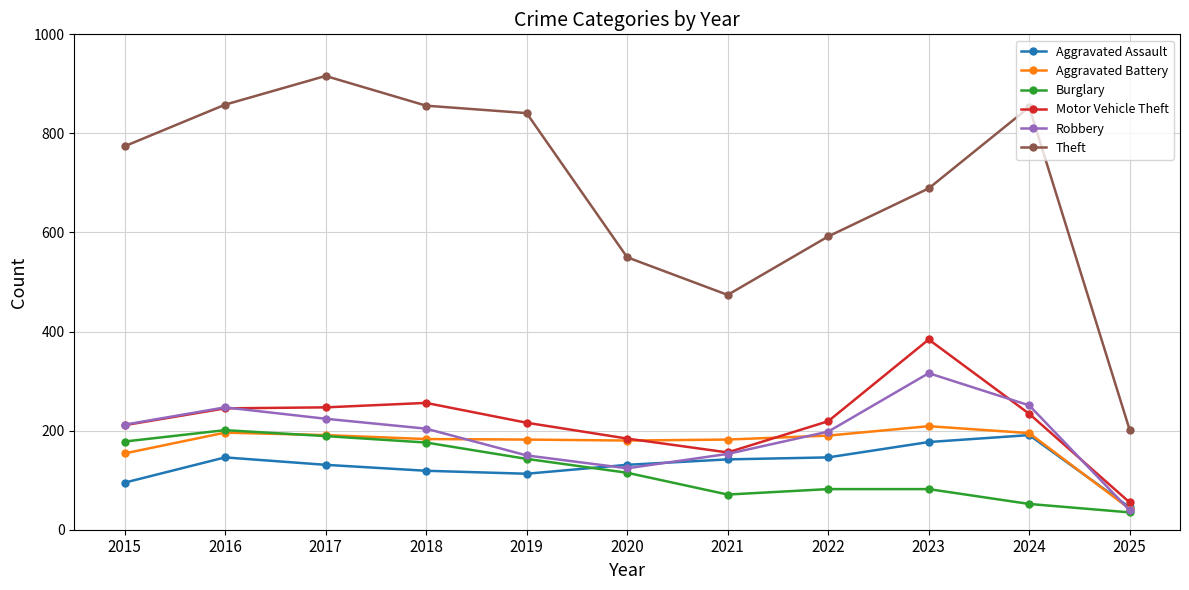

What value does the Aggravated Assault series have at 2024?

191